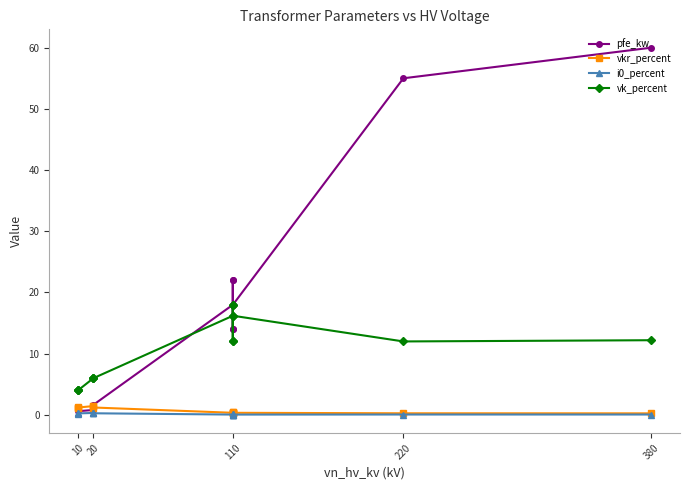

In i0_percent, how many points are higher than both neighbors (excluding endpoints)?

3